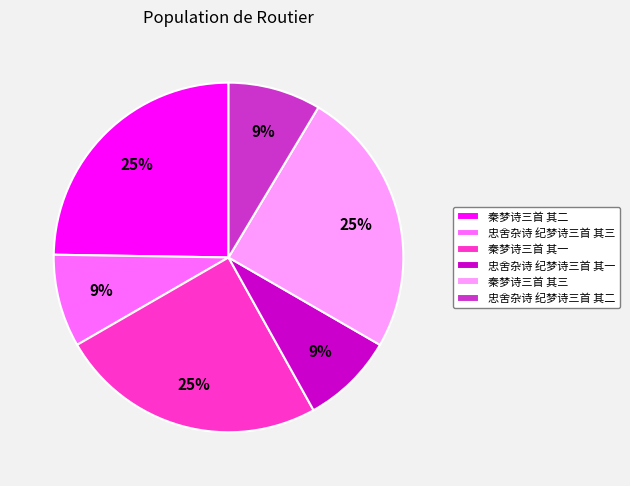

How many slices are in this pie chart?

6